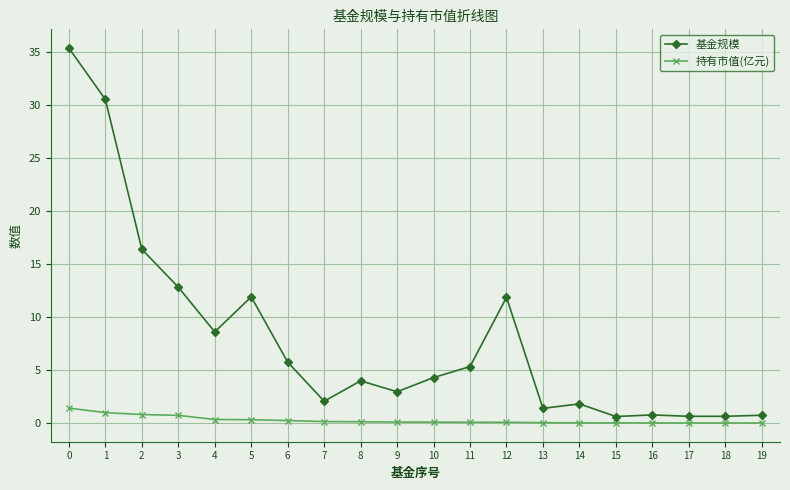

Is the value of 持有市值(亿元) at 12 greater than the value of 基金规模 at 3?

No